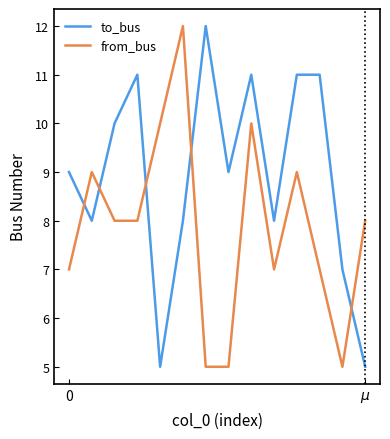

Which series has the largest total across all categories?

to_bus